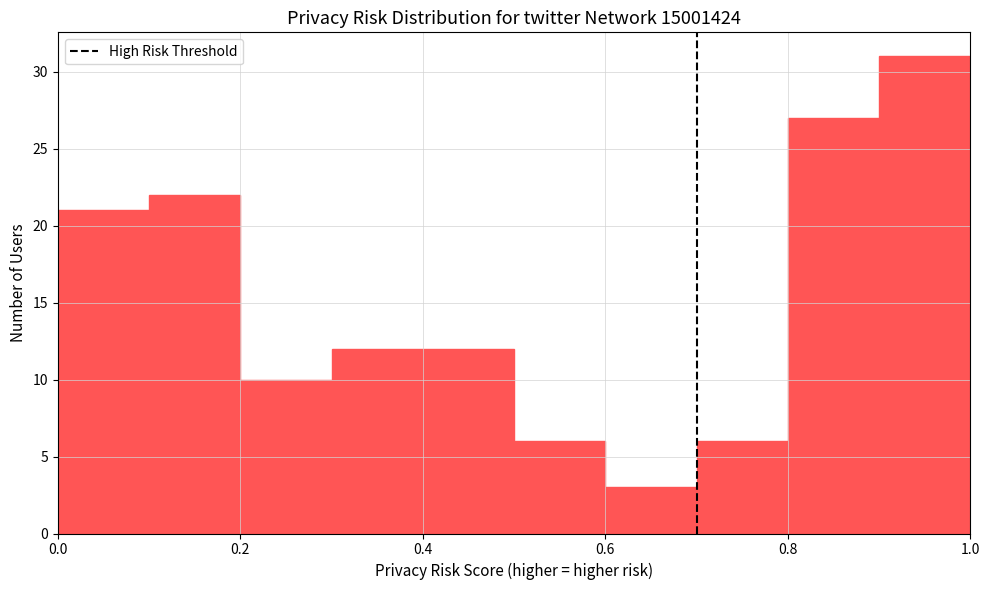

What is the height of the bar covering 0.1 to 0.2 on the x-axis? The values are not printed on the chart, so give them approximately, as read against the axis.

22